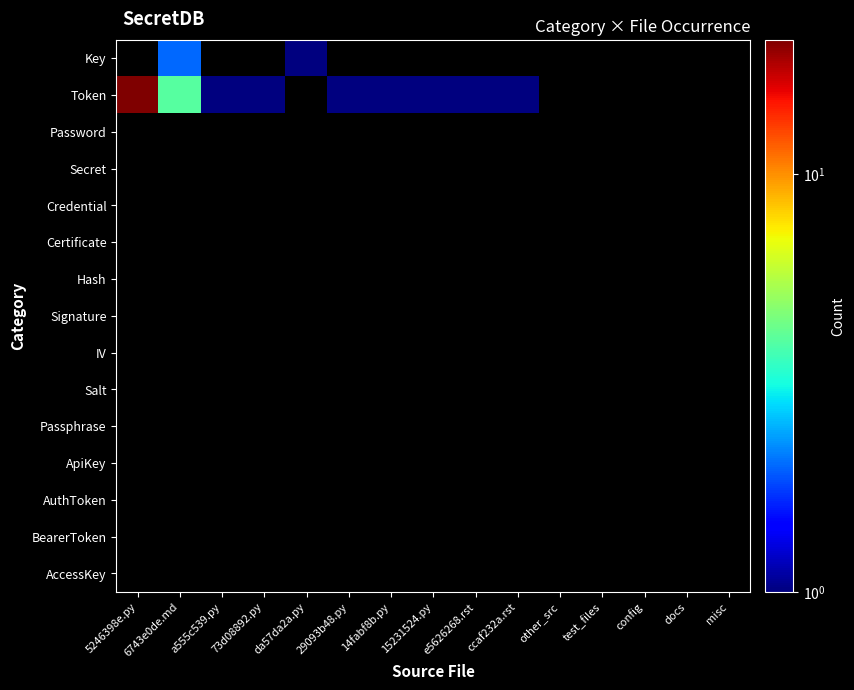

Reading left to right, list all the values displayed in this chart.

Key: 5246398e.py=0	6743e0de.md=2	a555c539.py=0	73d08892.py=0	da57da2a.py=1	29093b48.py=0	14fabf8b.py=0	15231524.py=0	e5626268.rst=0	ccaf232a.rst=0	other_src=0	test_files=0	config=0	docs=0	misc=0
Token: 5246398e.py=21	6743e0de.md=4	a555c539.py=1	73d08892.py=1	da57da2a.py=0	29093b48.py=1	14fabf8b.py=1	15231524.py=1	e5626268.rst=1	ccaf232a.rst=1	other_src=0	test_files=0	config=0	docs=0	misc=0
Password: 5246398e.py=0	6743e0de.md=0	a555c539.py=0	73d08892.py=0	da57da2a.py=0	29093b48.py=0	14fabf8b.py=0	15231524.py=0	e5626268.rst=0	ccaf232a.rst=0	other_src=0	test_files=0	config=0	docs=0	misc=0
Secret: 5246398e.py=0	6743e0de.md=0	a555c539.py=0	73d08892.py=0	da57da2a.py=0	29093b48.py=0	14fabf8b.py=0	15231524.py=0	e5626268.rst=0	ccaf232a.rst=0	other_src=0	test_files=0	config=0	docs=0	misc=0
Credential: 5246398e.py=0	6743e0de.md=0	a555c539.py=0	73d08892.py=0	da57da2a.py=0	29093b48.py=0	14fabf8b.py=0	15231524.py=0	e5626268.rst=0	ccaf232a.rst=0	other_src=0	test_files=0	config=0	docs=0	misc=0
Certificate: 5246398e.py=0	6743e0de.md=0	a555c539.py=0	73d08892.py=0	da57da2a.py=0	29093b48.py=0	14fabf8b.py=0	15231524.py=0	e5626268.rst=0	ccaf232a.rst=0	other_src=0	test_files=0	config=0	docs=0	misc=0
Hash: 5246398e.py=0	6743e0de.md=0	a555c539.py=0	73d08892.py=0	da57da2a.py=0	29093b48.py=0	14fabf8b.py=0	15231524.py=0	e5626268.rst=0	ccaf232a.rst=0	other_src=0	test_files=0	config=0	docs=0	misc=0
Signature: 5246398e.py=0	6743e0de.md=0	a555c539.py=0	73d08892.py=0	da57da2a.py=0	29093b48.py=0	14fabf8b.py=0	15231524.py=0	e5626268.rst=0	ccaf232a.rst=0	other_src=0	test_files=0	config=0	docs=0	misc=0
IV: 5246398e.py=0	6743e0de.md=0	a555c539.py=0	73d08892.py=0	da57da2a.py=0	29093b48.py=0	14fabf8b.py=0	15231524.py=0	e5626268.rst=0	ccaf232a.rst=0	other_src=0	test_files=0	config=0	docs=0	misc=0
Salt: 5246398e.py=0	6743e0de.md=0	a555c539.py=0	73d08892.py=0	da57da2a.py=0	29093b48.py=0	14fabf8b.py=0	15231524.py=0	e5626268.rst=0	ccaf232a.rst=0	other_src=0	test_files=0	config=0	docs=0	misc=0
Passphrase: 5246398e.py=0	6743e0de.md=0	a555c539.py=0	73d08892.py=0	da57da2a.py=0	29093b48.py=0	14fabf8b.py=0	15231524.py=0	e5626268.rst=0	ccaf232a.rst=0	other_src=0	test_files=0	config=0	docs=0	misc=0
ApiKey: 5246398e.py=0	6743e0de.md=0	a555c539.py=0	73d08892.py=0	da57da2a.py=0	29093b48.py=0	14fabf8b.py=0	15231524.py=0	e5626268.rst=0	ccaf232a.rst=0	other_src=0	test_files=0	config=0	docs=0	misc=0
AuthToken: 5246398e.py=0	6743e0de.md=0	a555c539.py=0	73d08892.py=0	da57da2a.py=0	29093b48.py=0	14fabf8b.py=0	15231524.py=0	e5626268.rst=0	ccaf232a.rst=0	other_src=0	test_files=0	config=0	docs=0	misc=0
BearerToken: 5246398e.py=0	6743e0de.md=0	a555c539.py=0	73d08892.py=0	da57da2a.py=0	29093b48.py=0	14fabf8b.py=0	15231524.py=0	e5626268.rst=0	ccaf232a.rst=0	other_src=0	test_files=0	config=0	docs=0	misc=0
AccessKey: 5246398e.py=0	6743e0de.md=0	a555c539.py=0	73d08892.py=0	da57da2a.py=0	29093b48.py=0	14fabf8b.py=0	15231524.py=0	e5626268.rst=0	ccaf232a.rst=0	other_src=0	test_files=0	config=0	docs=0	misc=0